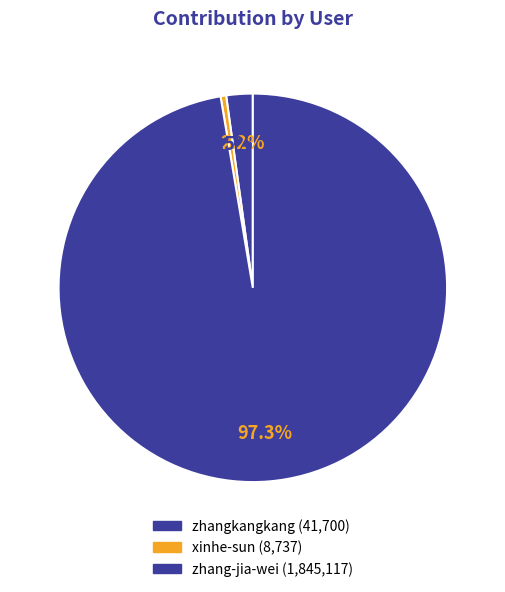

Rank the categories by value from lowest to highest.

xinhe-sun, zhangkangkang, zhang-jia-wei